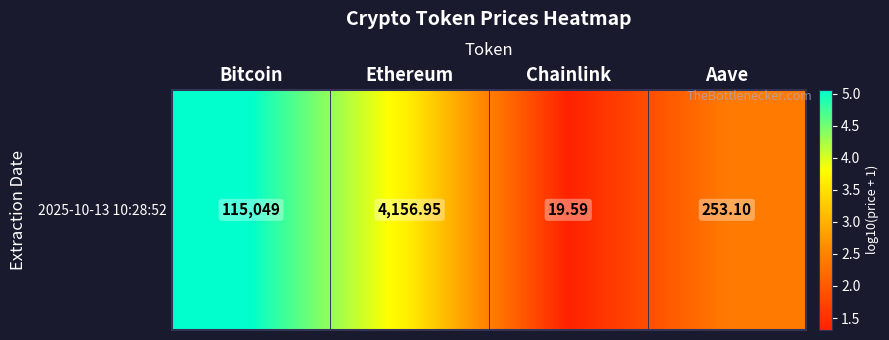

List the labels in order of value, smallest first.

Chainlink, Aave, Ethereum, Bitcoin